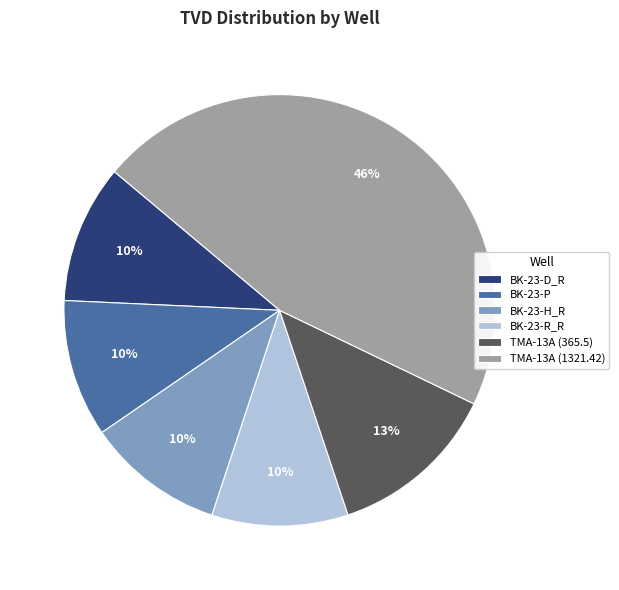

Count the number of slices in the pie.

6